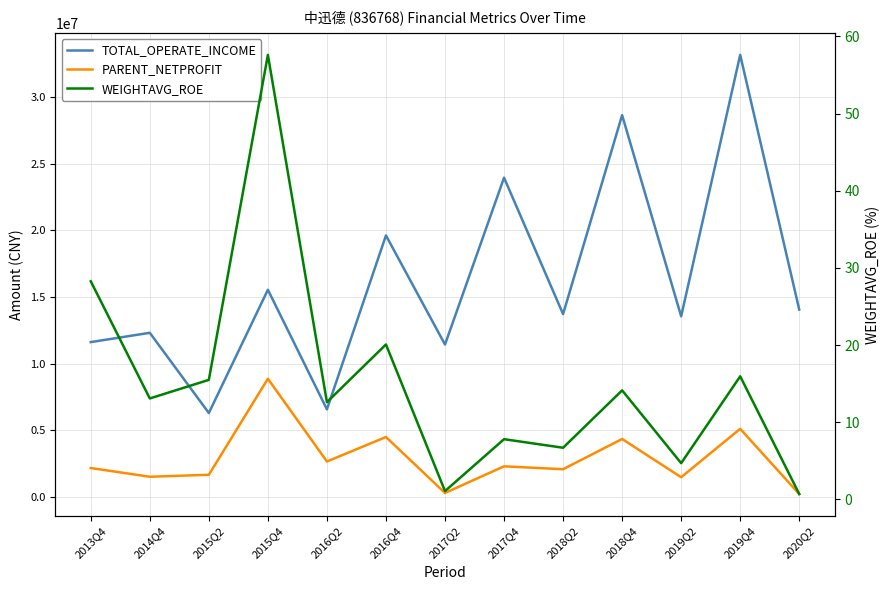

Is it true that PARENT_NETPROFIT equals 111844.2 at 2017Q2?

False